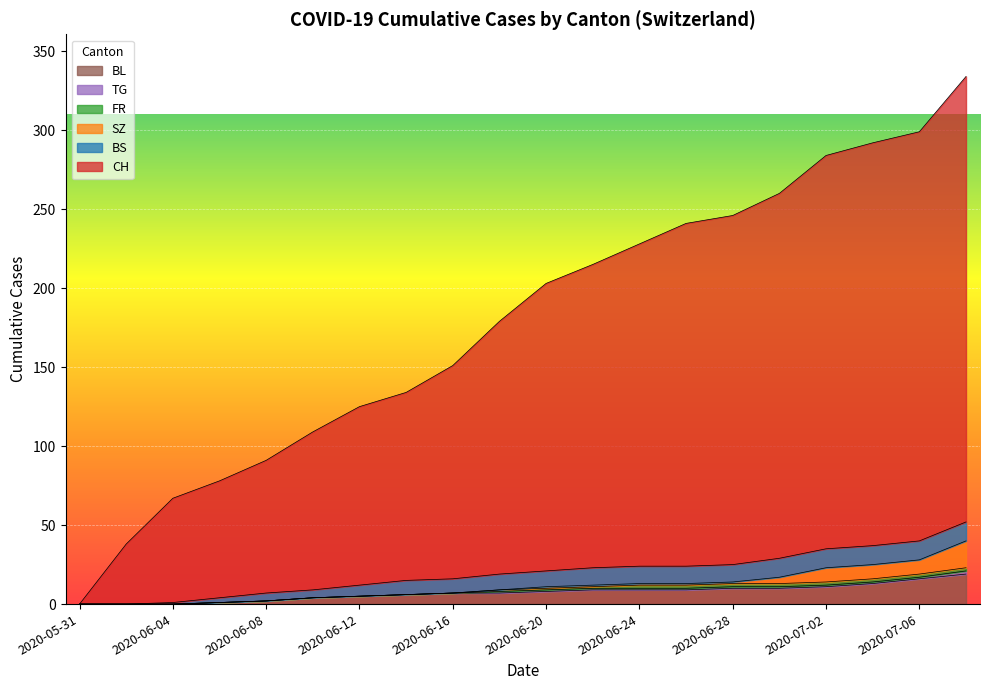

What is the highest value of the BL series?

19